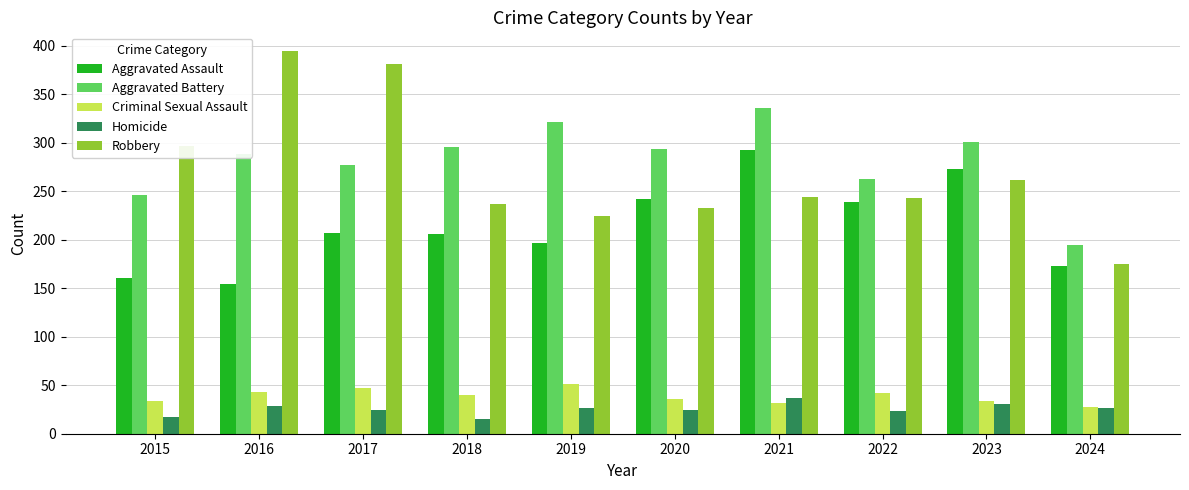

True or false: Homicide has a value of 29 at 2016.

True